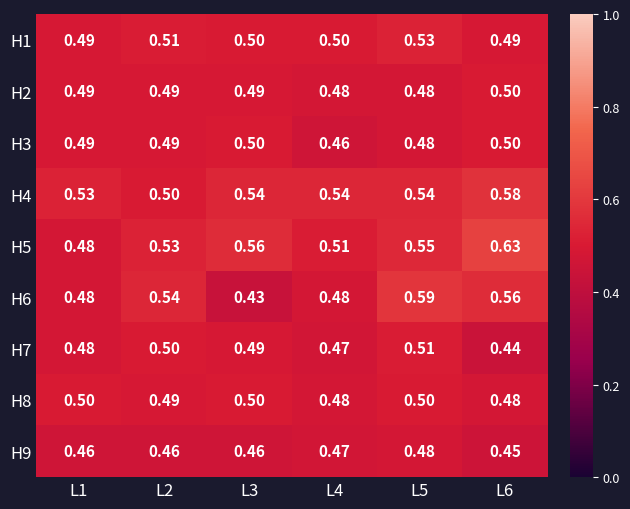

How many data points does each series have?

6